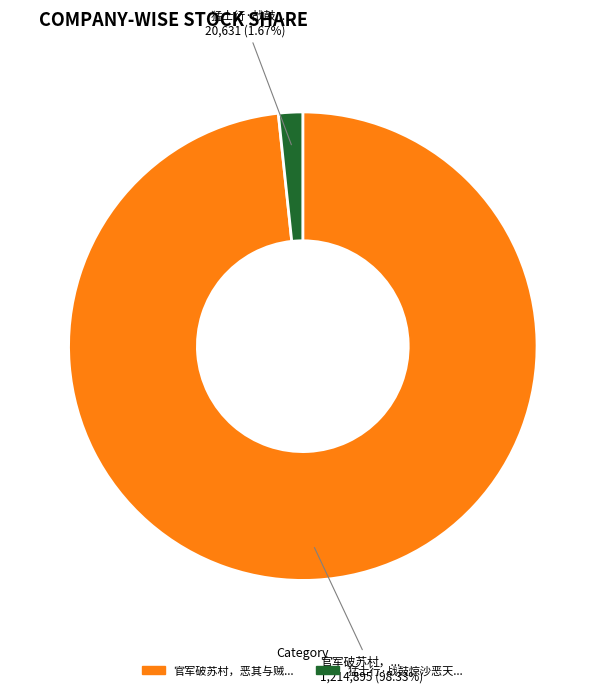

Does any single category account for the majority?

Yes